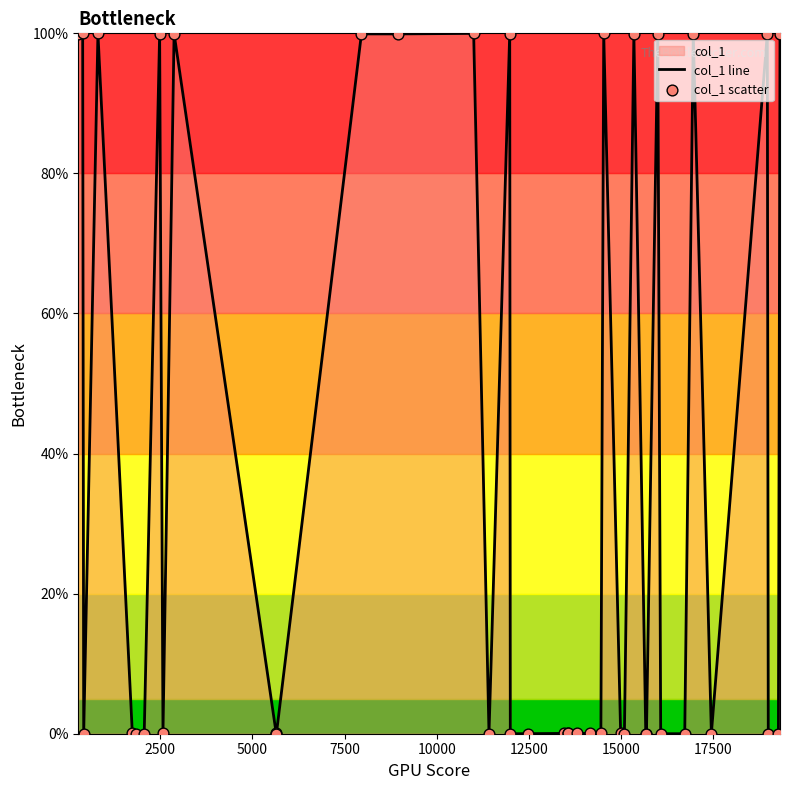

At how many categories does at least one series exceed 99?

15